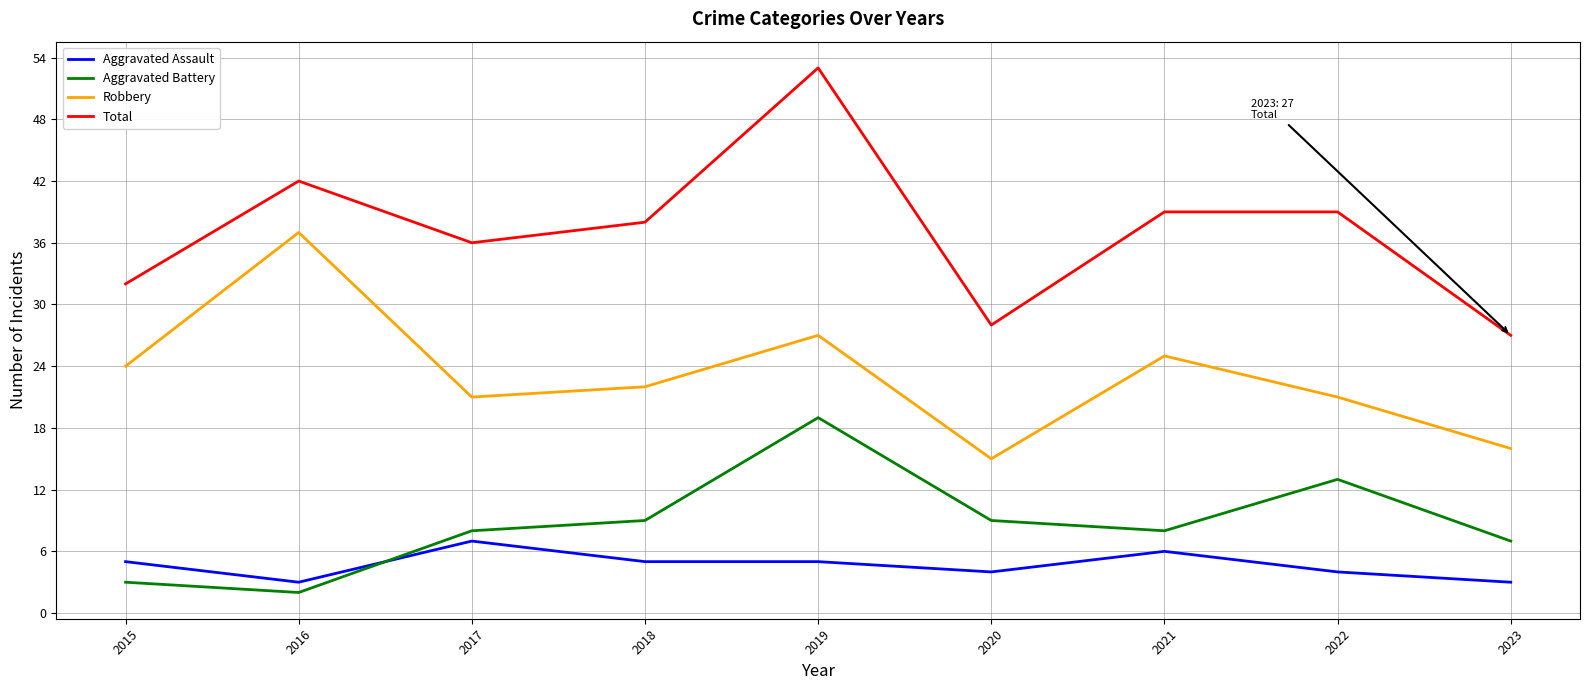

Does the chart display data point markers on the line(s)?

No